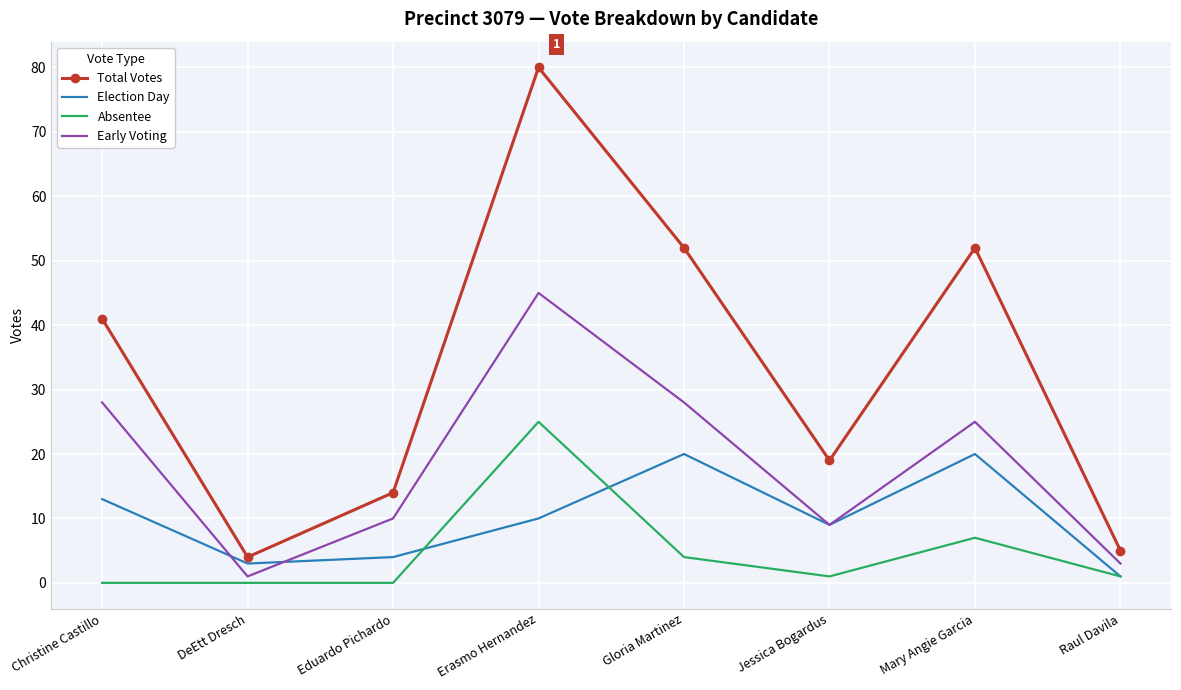

In Early Voting, how many points are lower than both neighbors (excluding endpoints)?

2